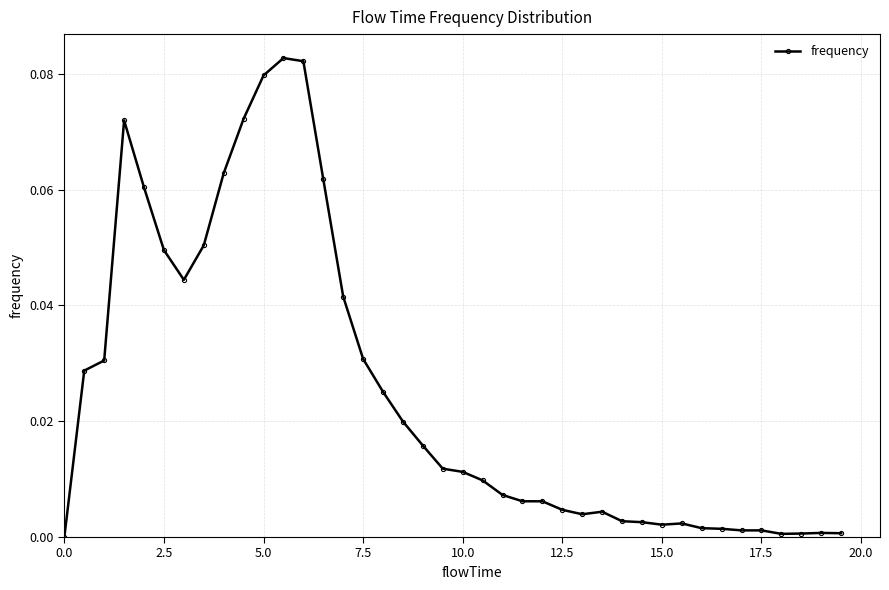

True or false: there are more than 0 points higher than both neighbors.

True